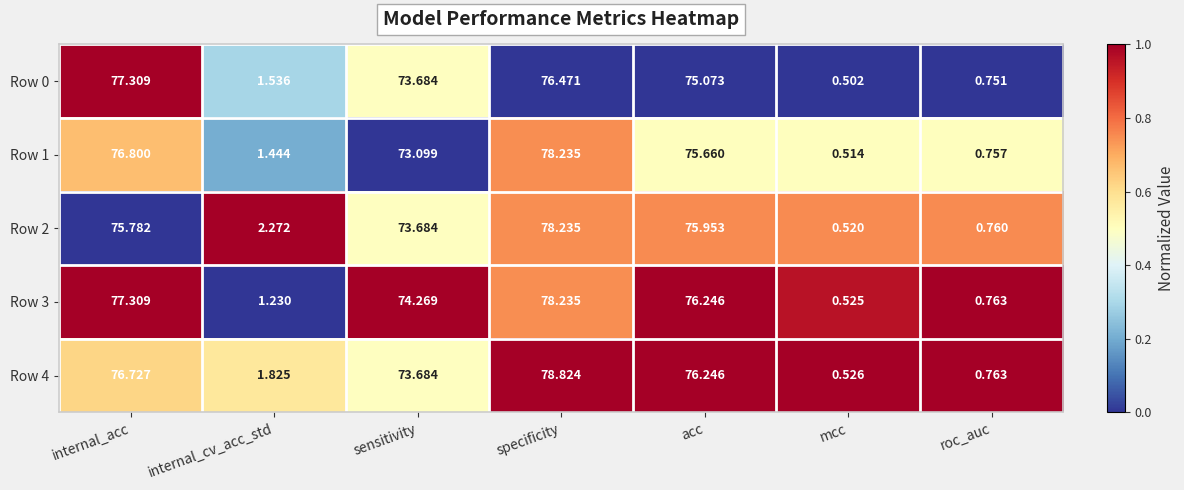

At which label is Row 0 closest to 38?

sensitivity